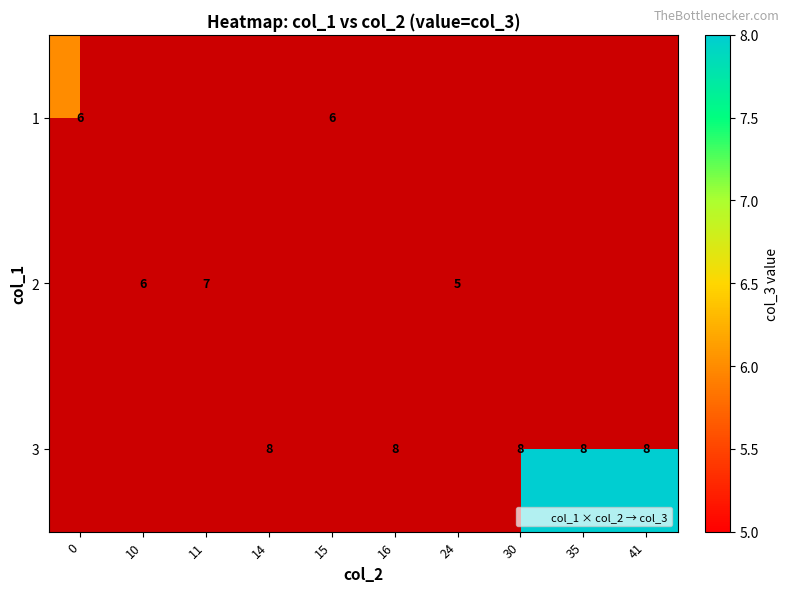

The value of 3 at 30 is 12.5. True or false?

False